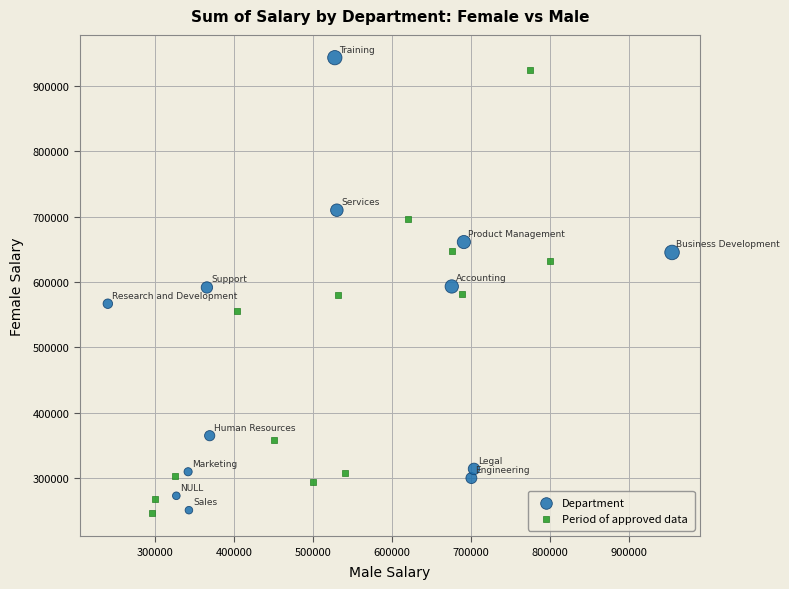

Which series has the widest spread of Y values?

Department